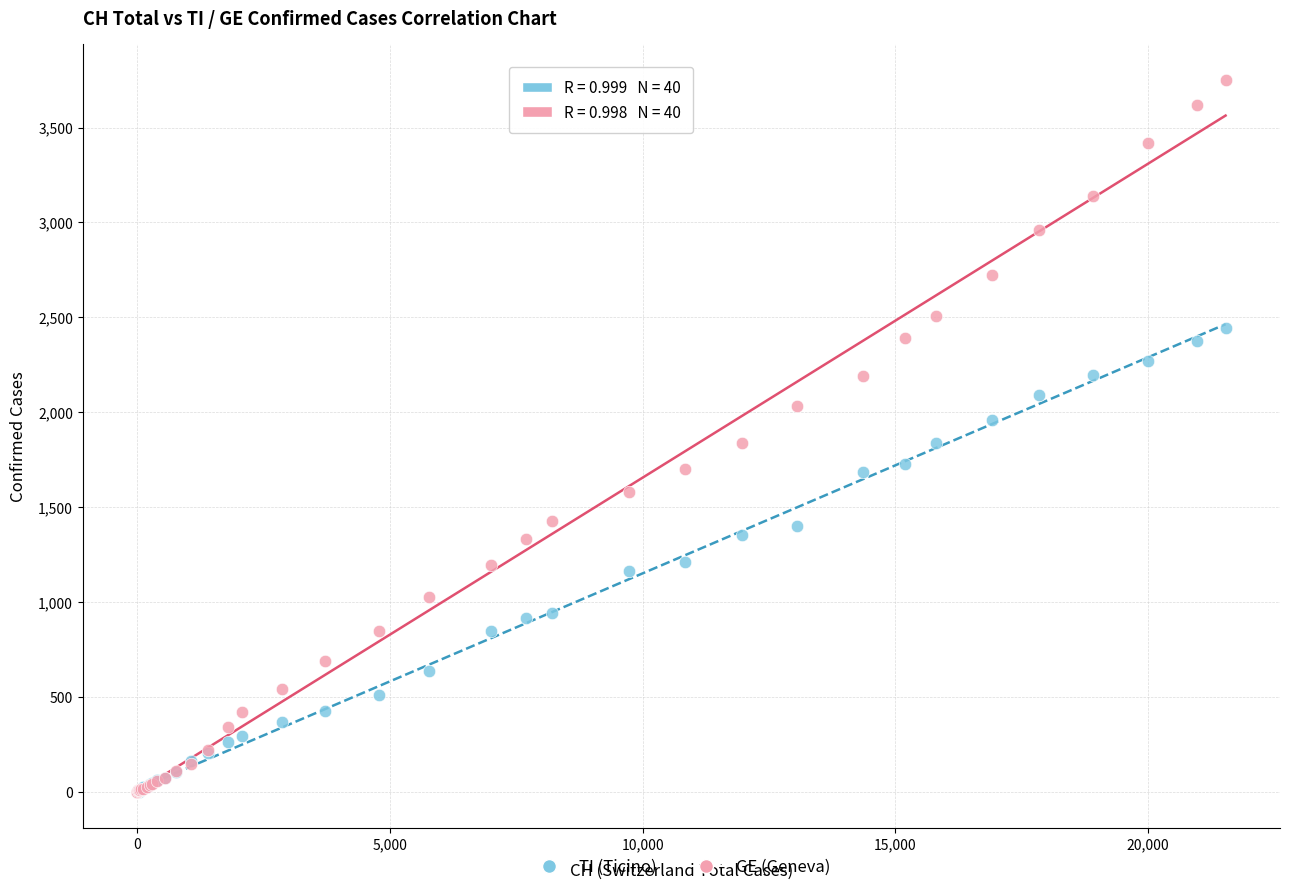

Which series has the largest Y range (max minus min)?

GE (Geneva)